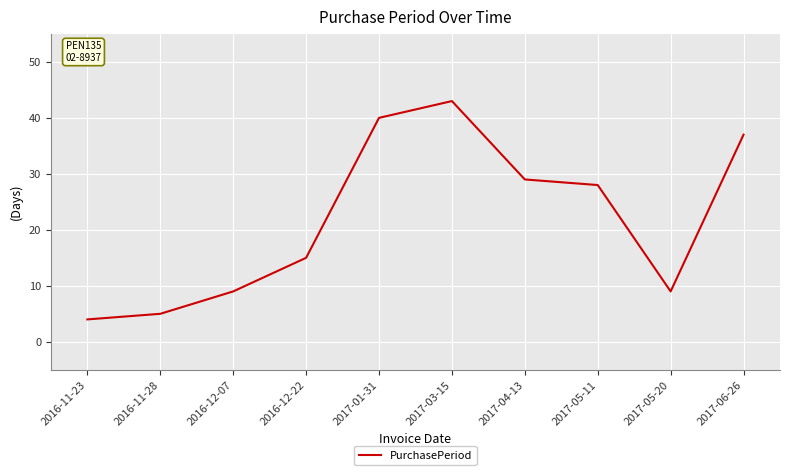

Which has a higher value, 2016-12-22 or 2017-03-15?

2017-03-15